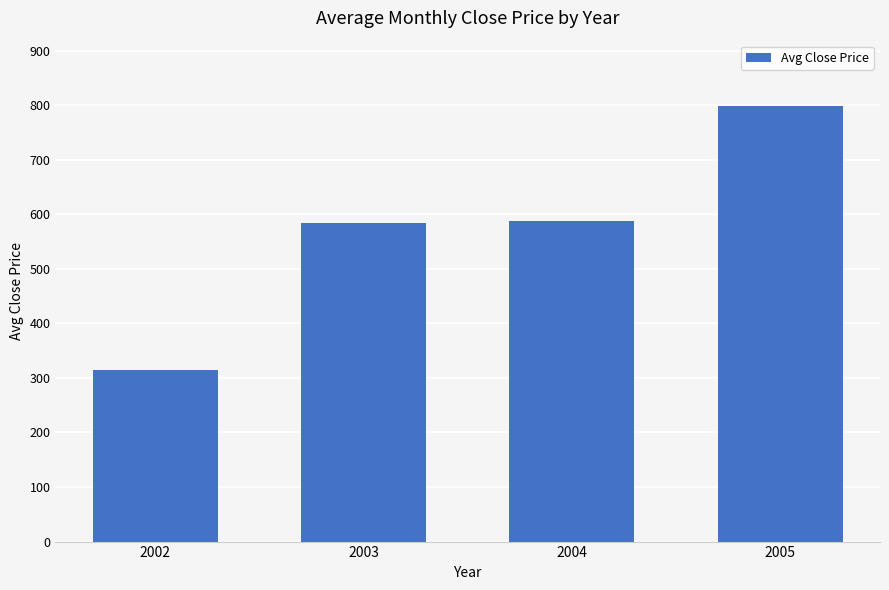

What is the value of the 4th bar from the left?

798.3